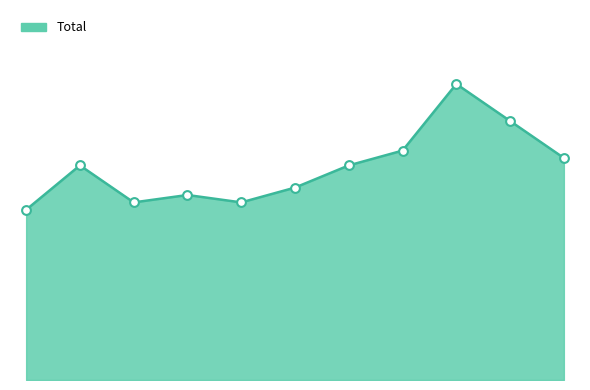

Is this an area chart (filled region under the line)?

Yes